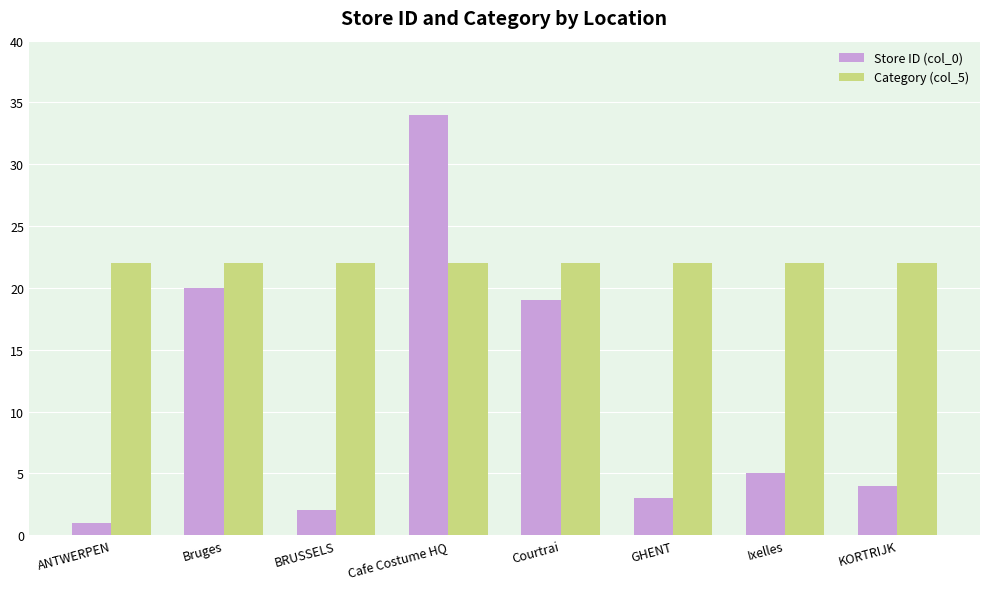

Reading left to right, what are all the values shown in this chart?

Store ID (col_0): ANTWERPEN=1	Bruges=20	BRUSSELS=2	Cafe Costume HQ=34	Courtrai=19	GHENT=3	Ixelles=5	KORTRIJK=4
Category (col_5): ANTWERPEN=22	Bruges=22	BRUSSELS=22	Cafe Costume HQ=22	Courtrai=22	GHENT=22	Ixelles=22	KORTRIJK=22